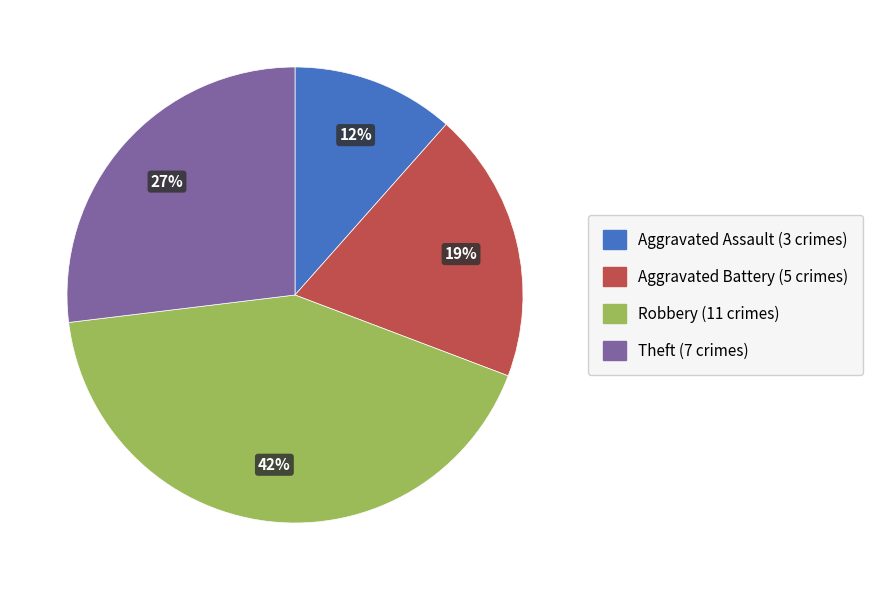

Does any single category account for the majority?

No